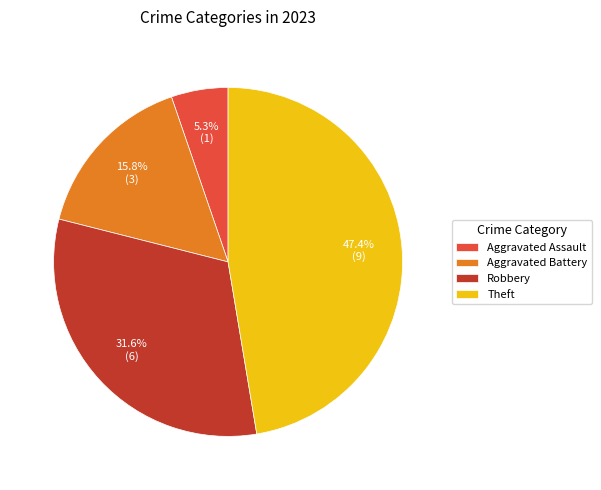

How many slices are in this pie chart?

4